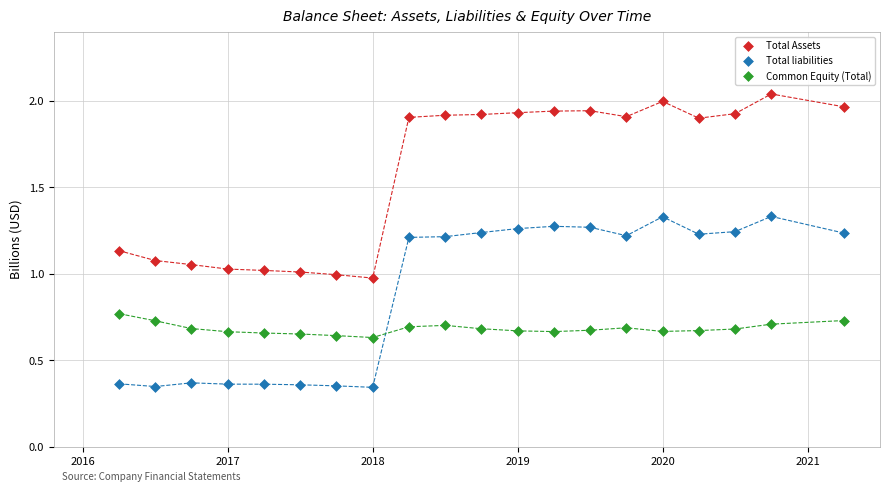

Across all data points, what is the range of X values (max minus min)?

5.0